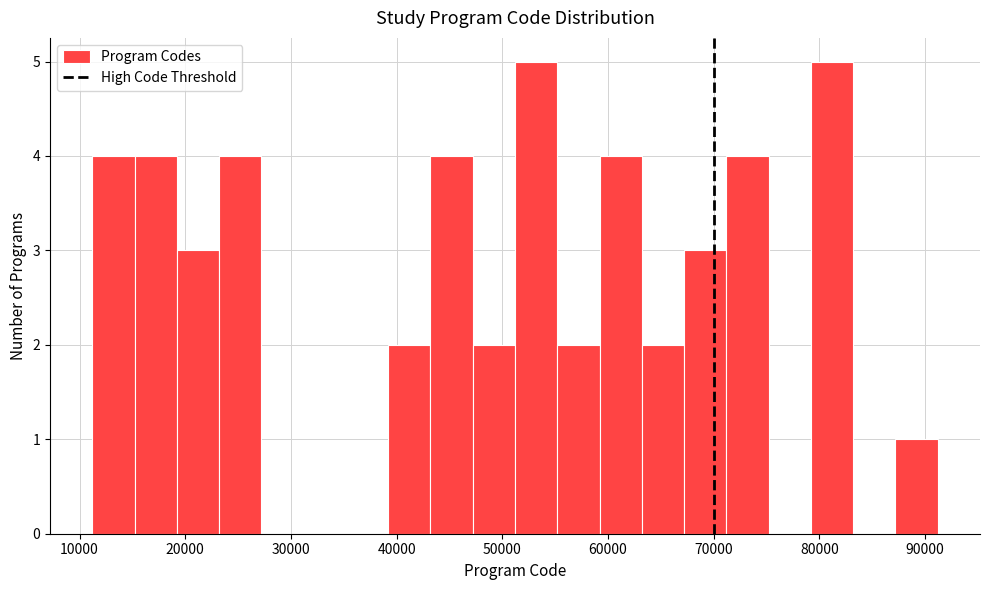

Reading left to right, list every bar in this chart as the range it spans on the x-axis followed by its height. Neither the bar edges nor the heights are printed on the chart, so give them approximately, as read against the axes.

11000 to 15000: 4
15000 to 19000: 4
19000 to 23000: 3
23000 to 27000: 4
27000 to 31000: 0
31000 to 35000: 0
35000 to 39000: 0
39000 to 43000: 2
43000 to 47000: 4
47000 to 51000: 2
51000 to 55000: 5
55000 to 59000: 2
59000 to 63000: 4
63000 to 67000: 2
67000 to 71000: 3
71000 to 75000: 4
75000 to 79000: 0
79000 to 83000: 5
83000 to 87000: 0
87000 to 91000: 1